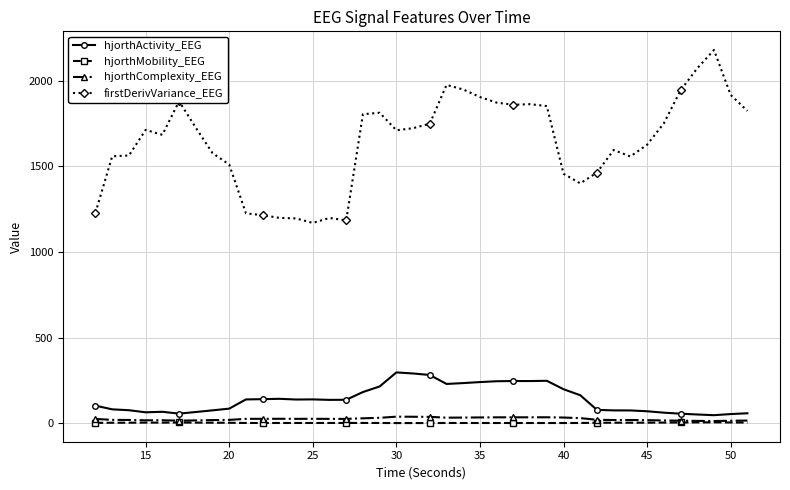

How many distinct data groups are displayed?

4